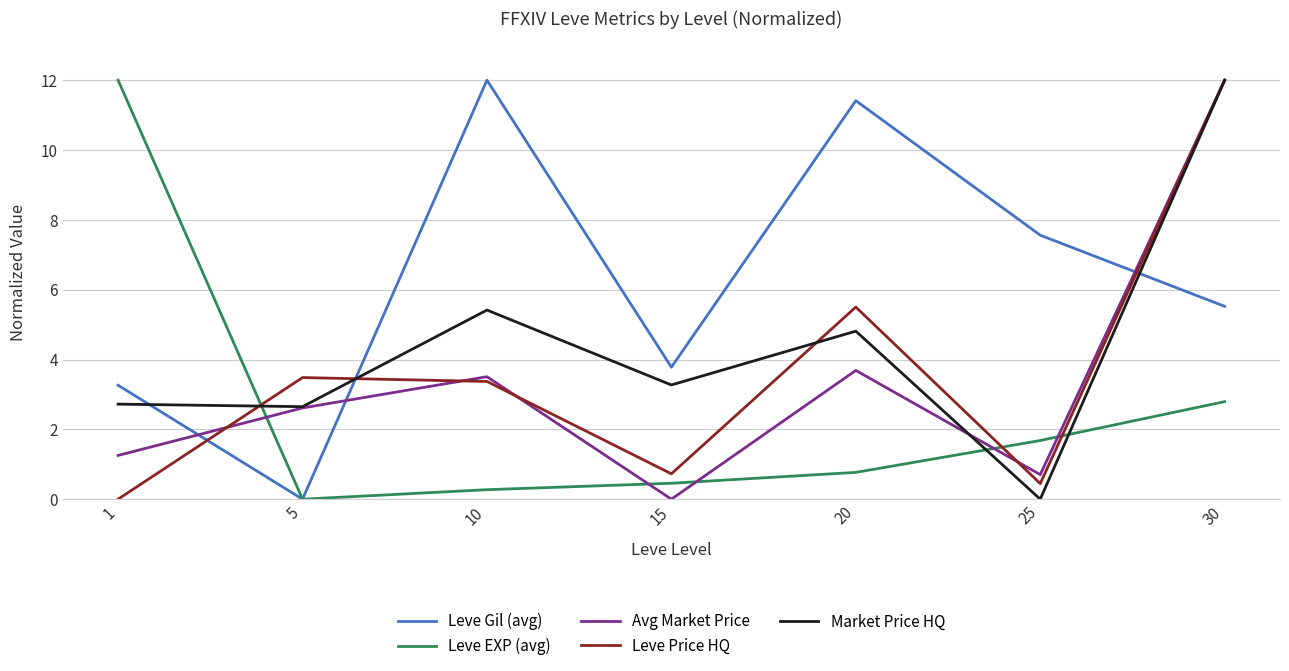

What are all the series names shown in the legend?

Leve Gil (avg), Leve EXP (avg), Avg Market Price, Leve Price HQ, Market Price HQ